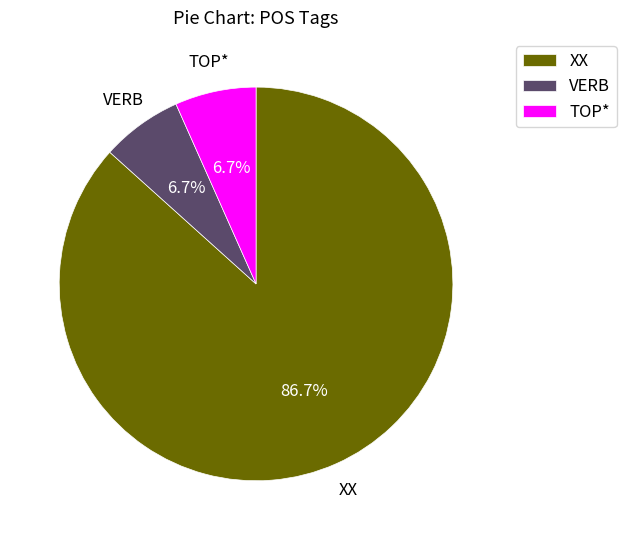

To the nearest percent, what percentage of the pie is VERB?

7%